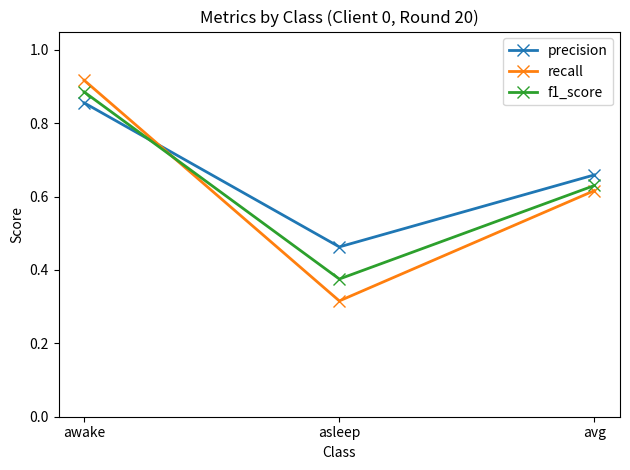

Count the f1_score values in the range 0 to 1.

3